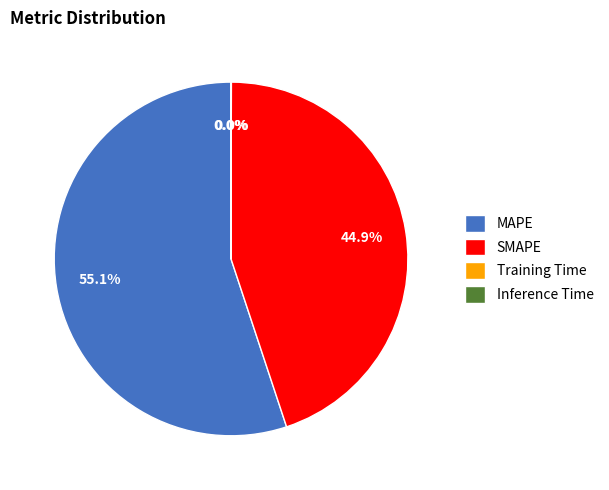

Which slice represents more than half of the pie?

MAPE